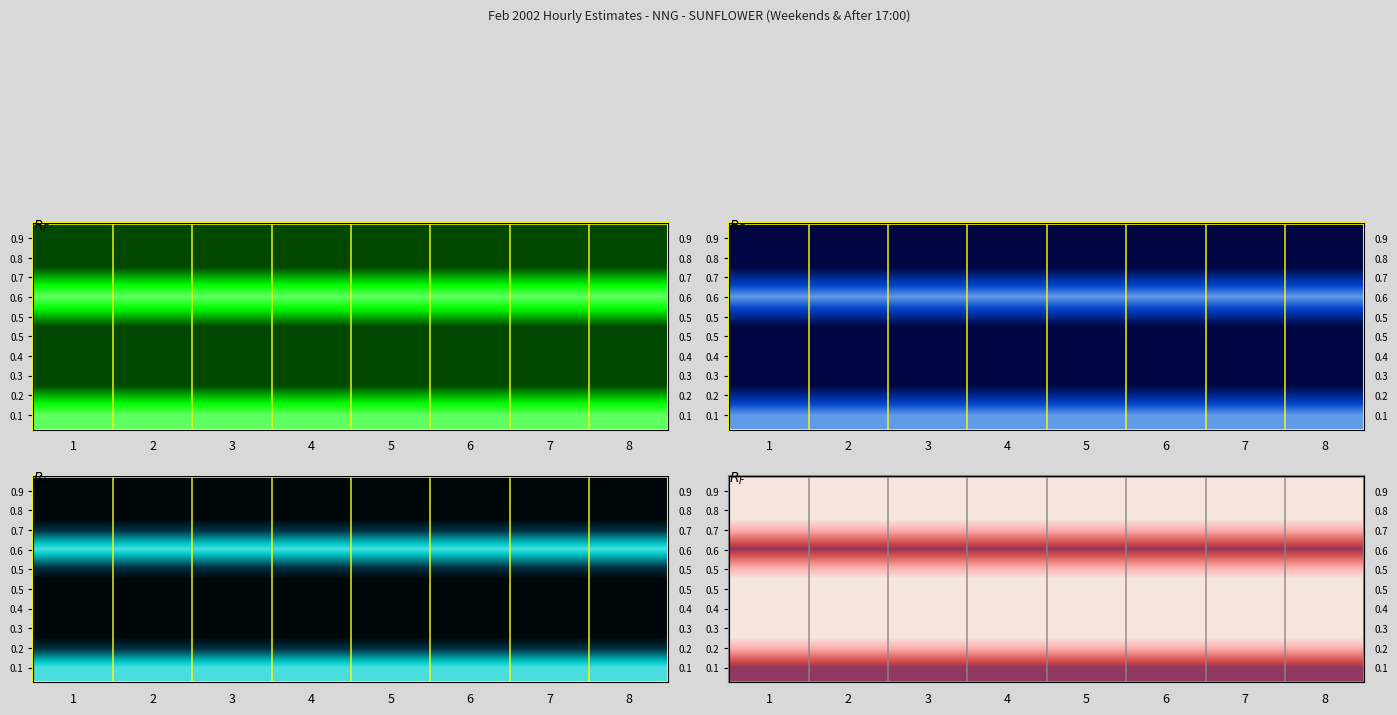

Is the value of row_1 at 2 greater than the value of row_2 at 1?

No